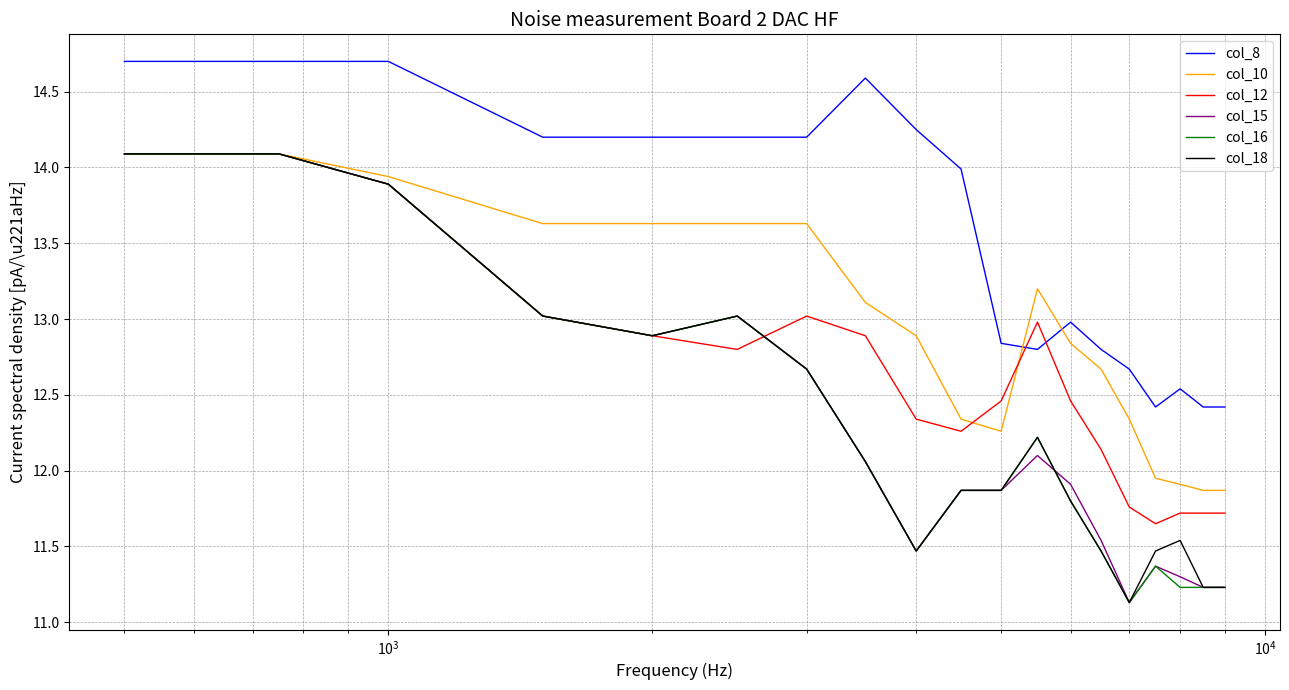

What is the minimum value for col_15?

11.1